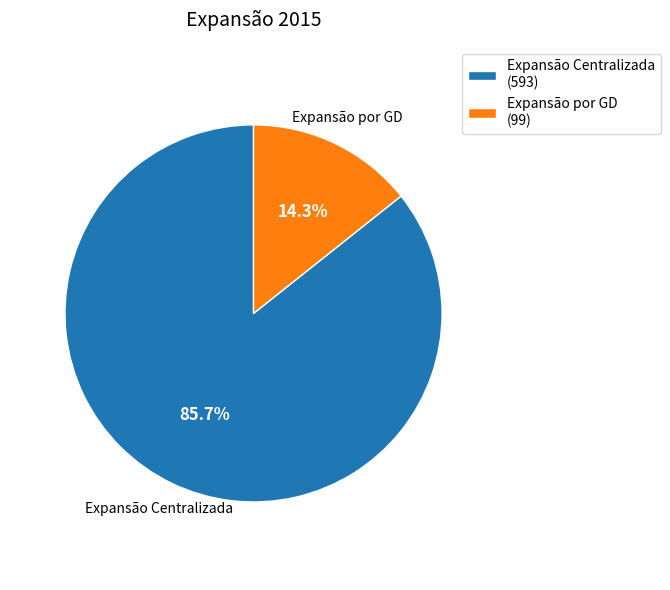

To the nearest percent, what is the difference between the Expansão por GD and Expansão Centralizada slice percentages?

71%